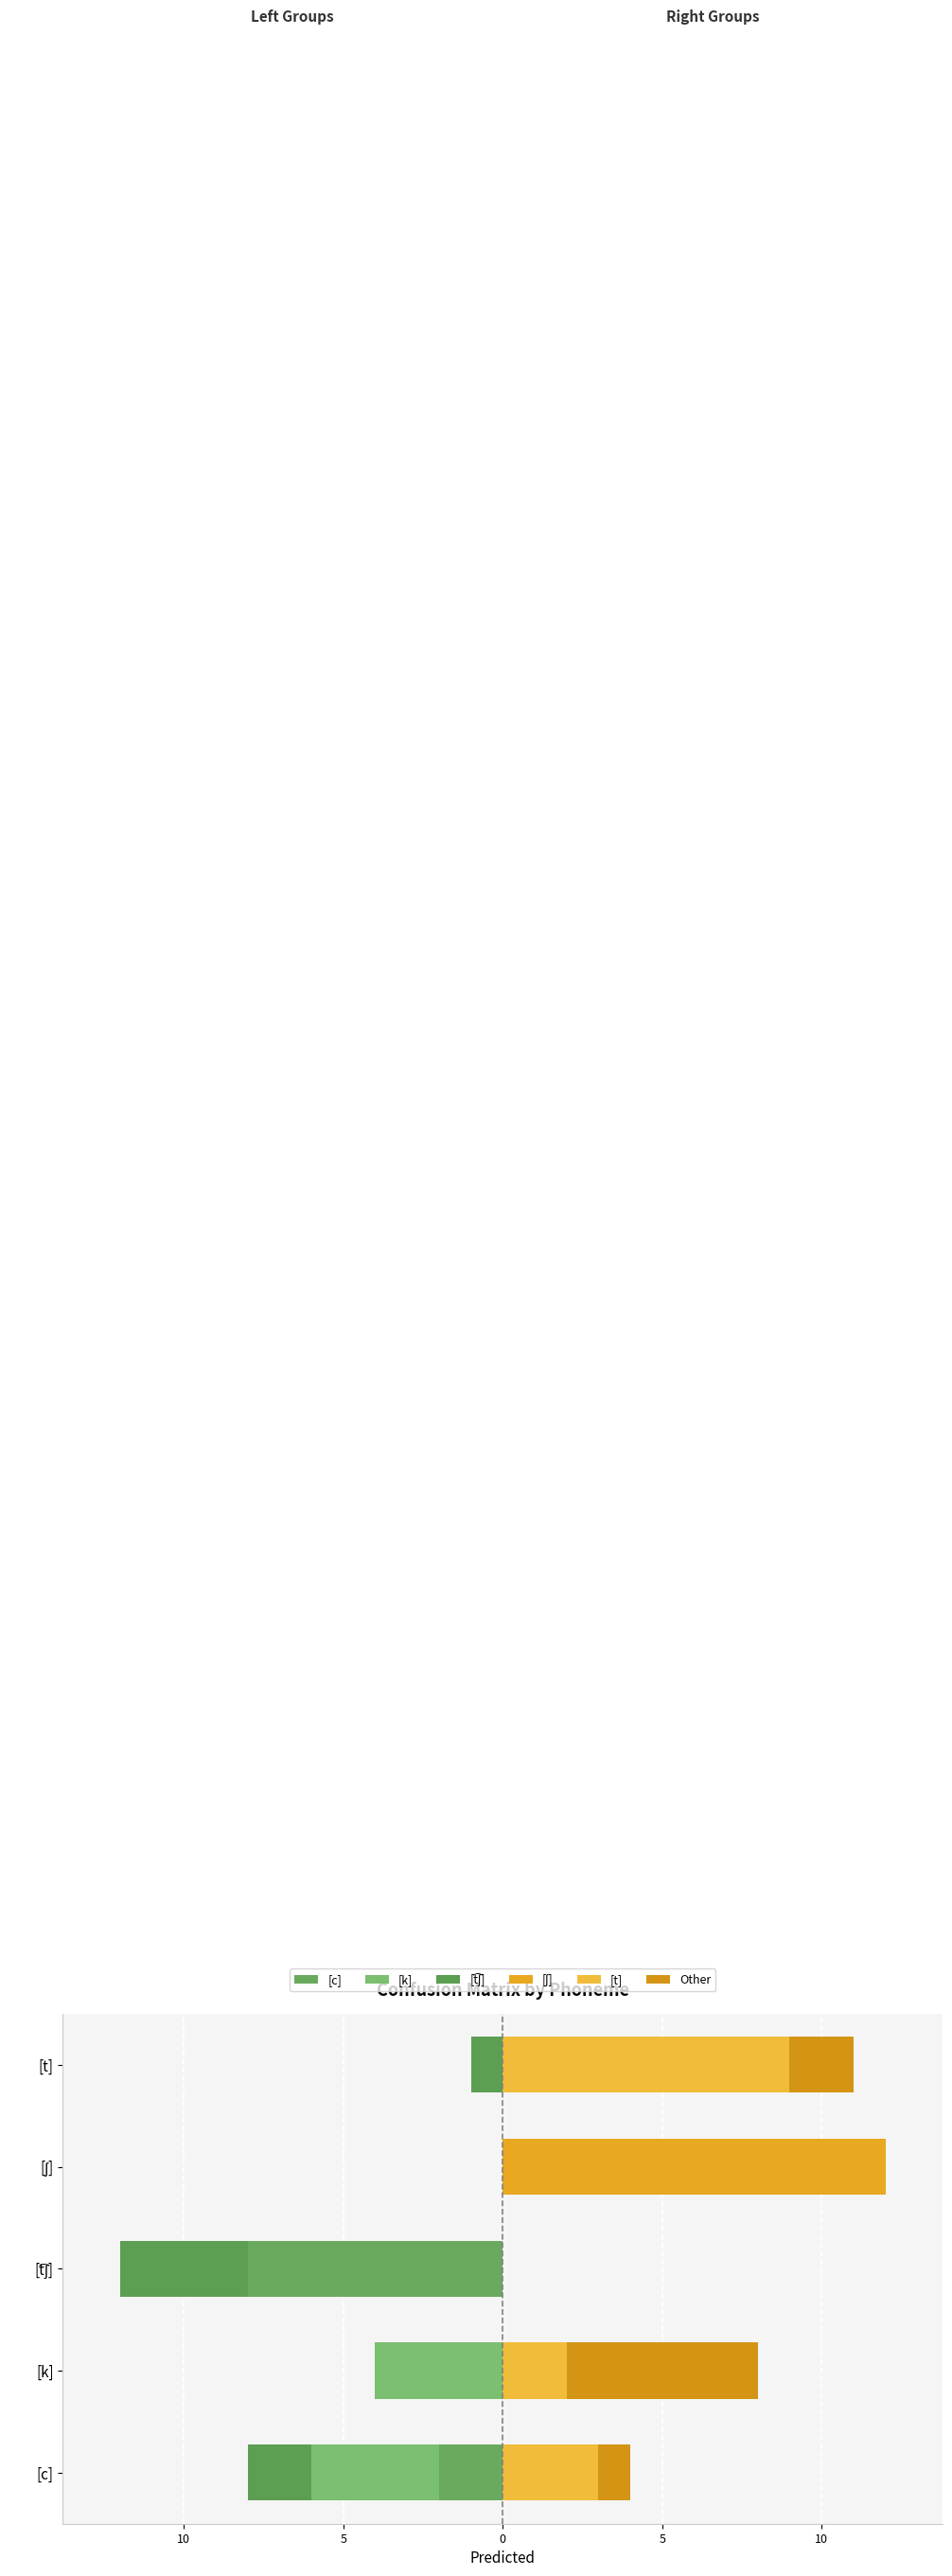

Reading left to right, what are all the values shown in this chart?

[c]: -2	0	-8	0	0
[k]: -4	-4	0	0	0
[t͡ʃ]: -2	0	-4	0	-1
[ʃ]: 0	0	0	12	0
[t]: 3	2	0	0	9
Other: 1	6	0	0	2